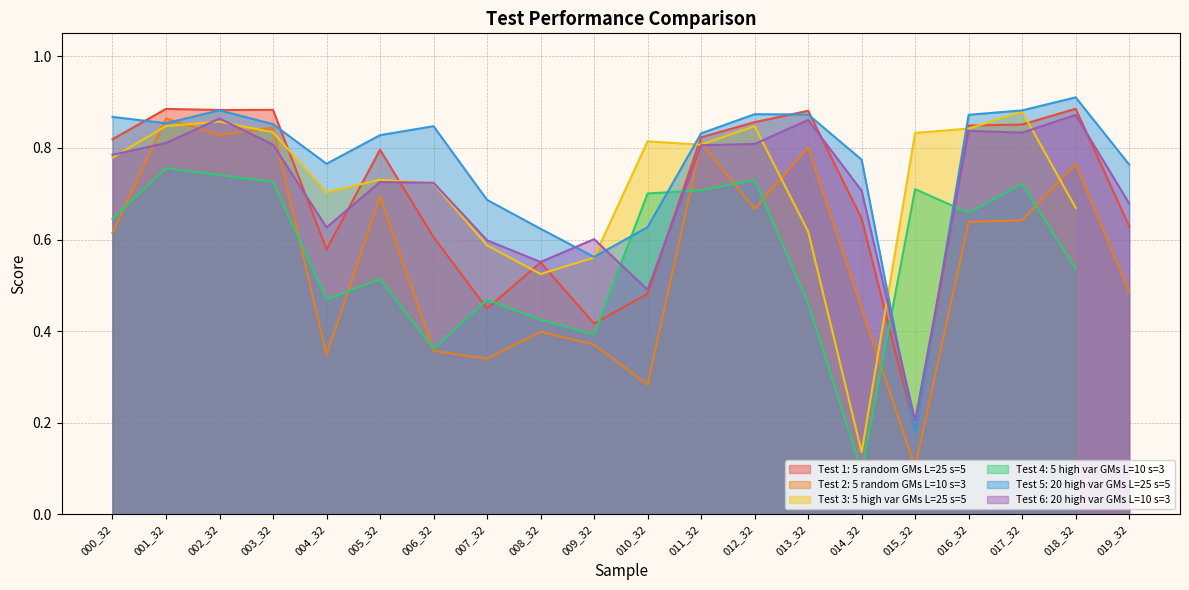

Is the value of Test 5: 20 high var GMs L=25 s=5 at 007_32 greater than the value of Test 1: 5 random GMs L=25 s=5 at 001_32?

No